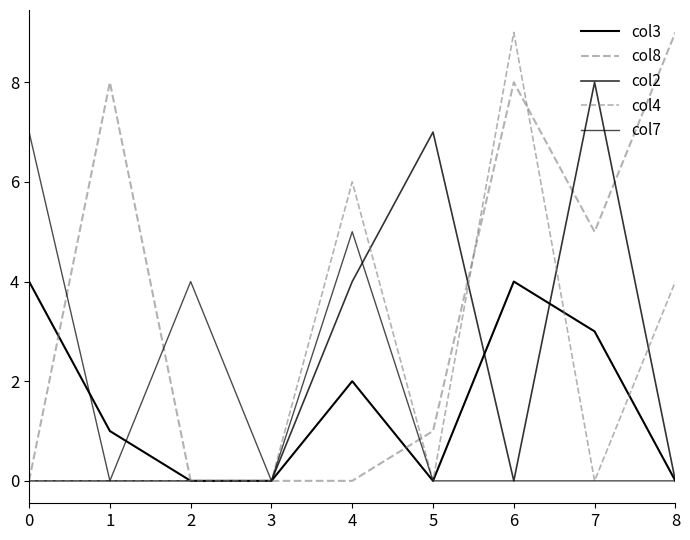

How many intersections are there between col2 and col8?

3